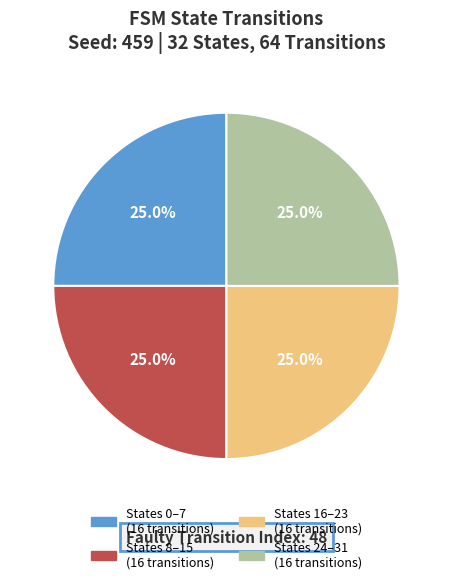

Is there any slice that represents more than half of the pie?

No